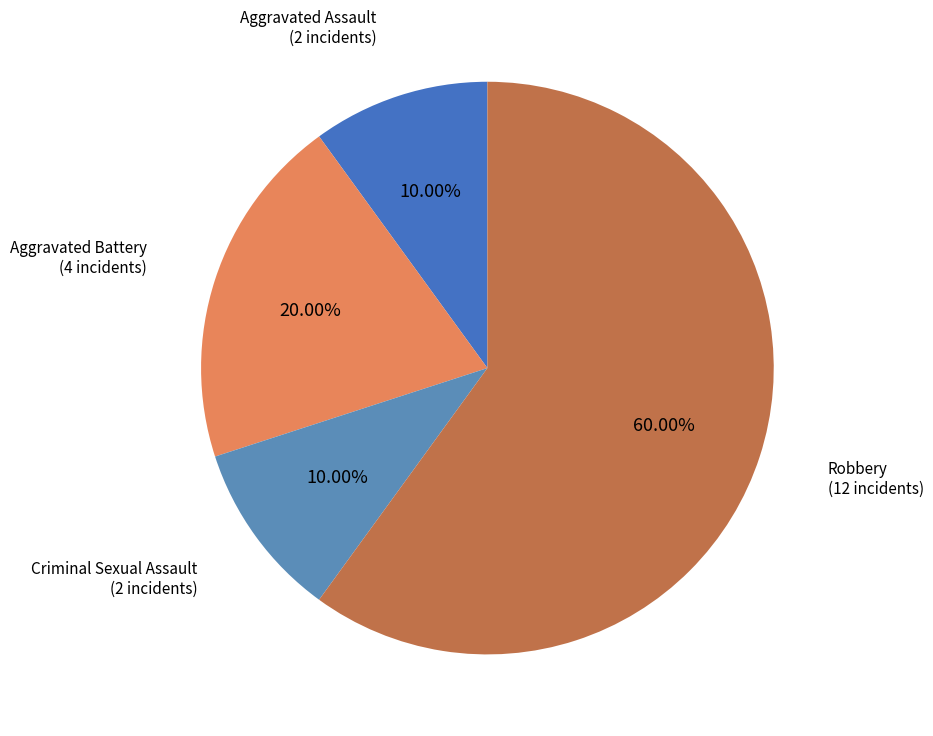

How many slices are in this pie chart?

4